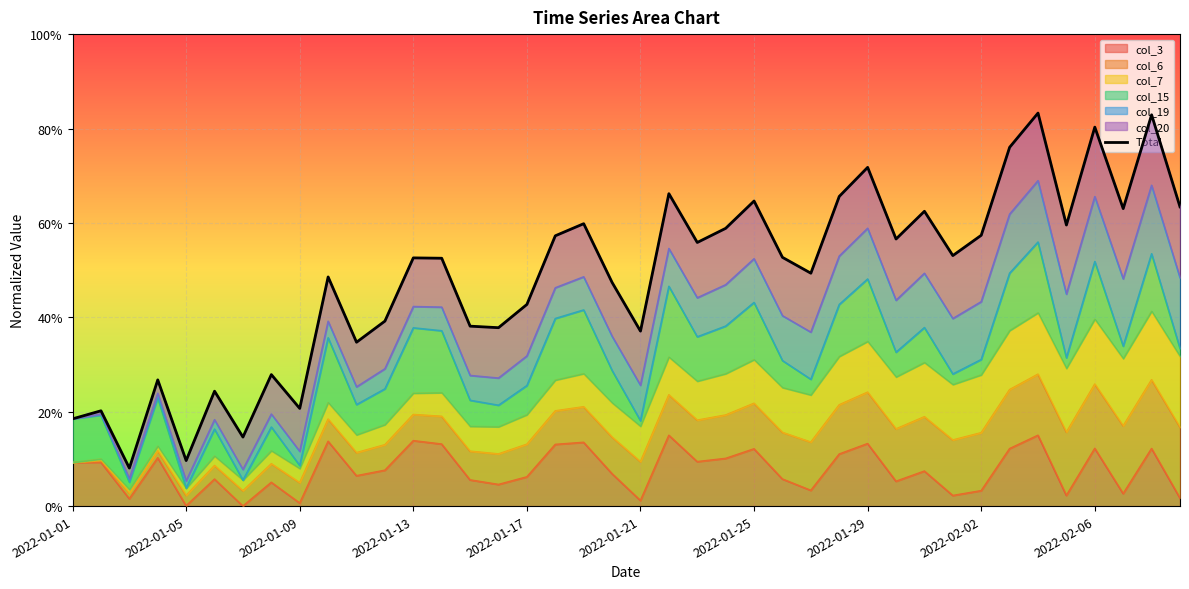

At which label is the value closest to 0?

2022-01-09